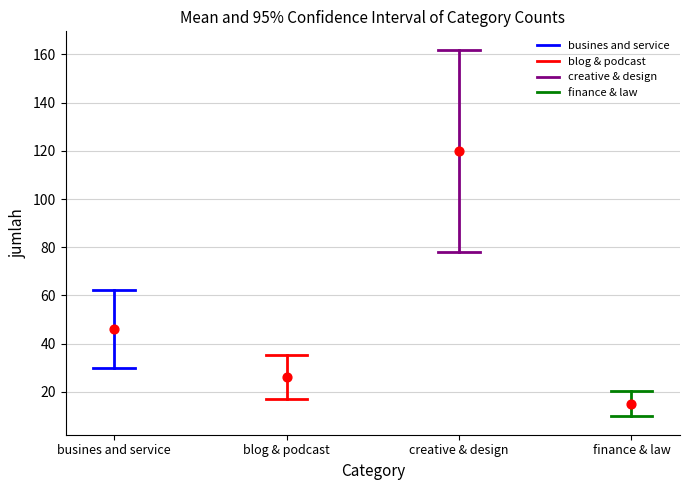

What are all the series names shown in the legend?

busines and service, blog & podcast, creative & design, finance & law